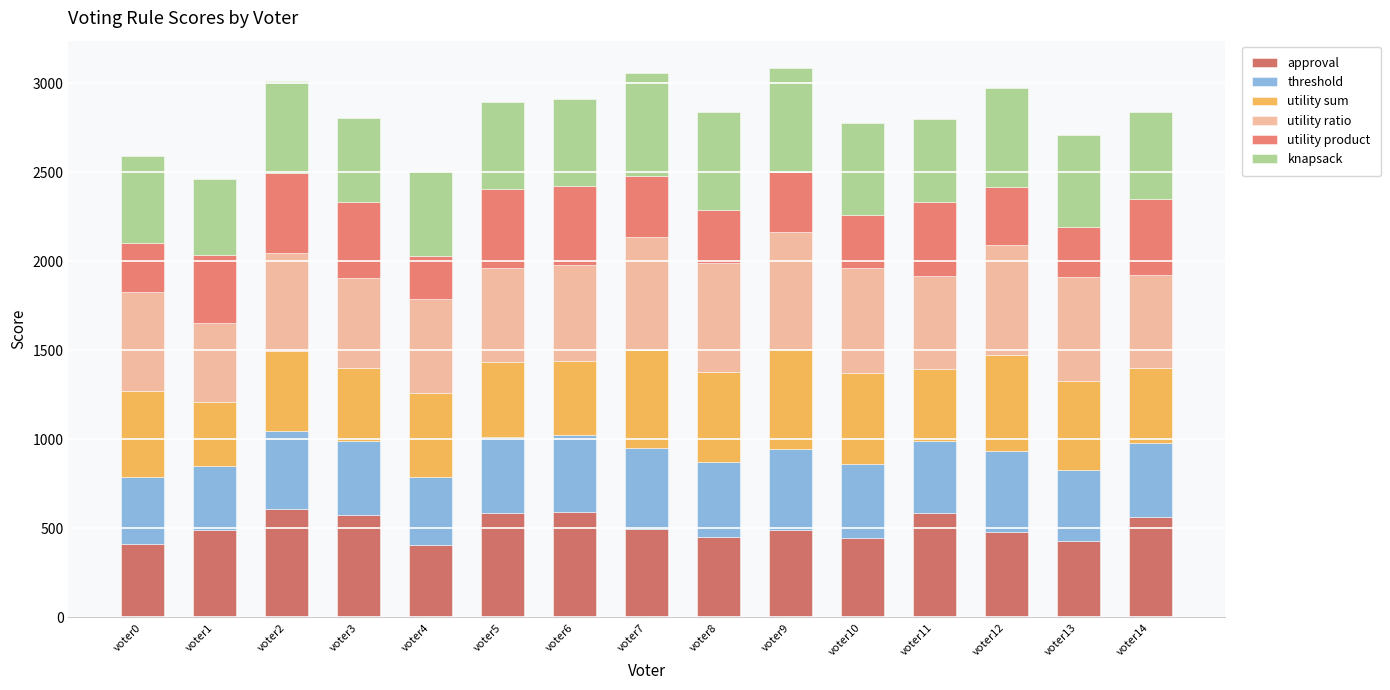

The value of approval at voter3 is 345. True or false?

False